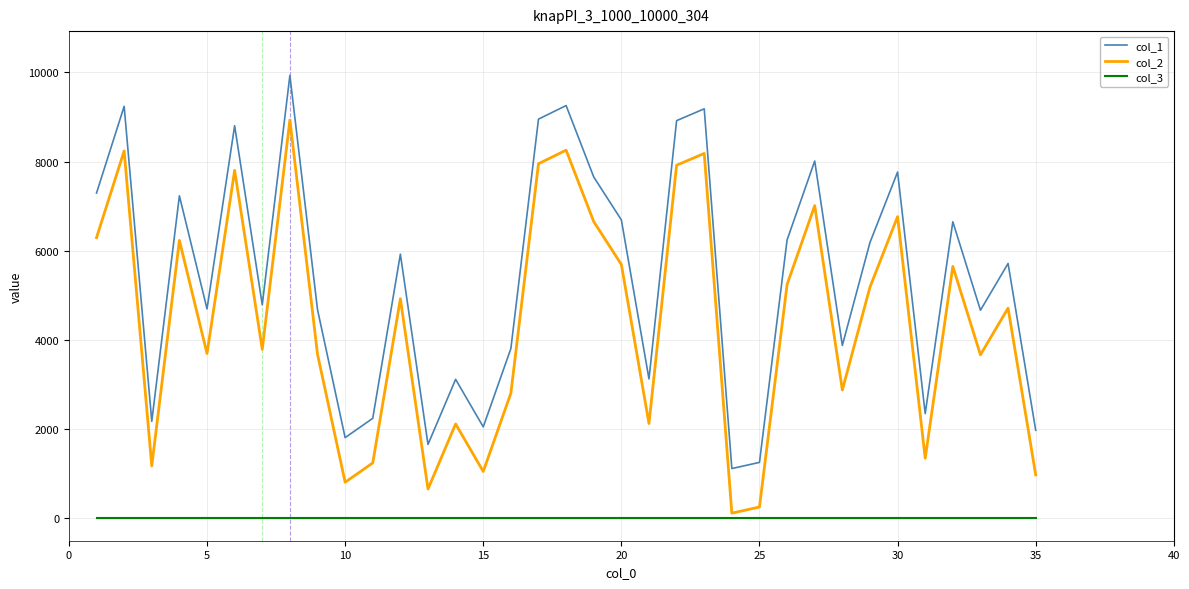

Which series has the largest total across all categories?

col_1